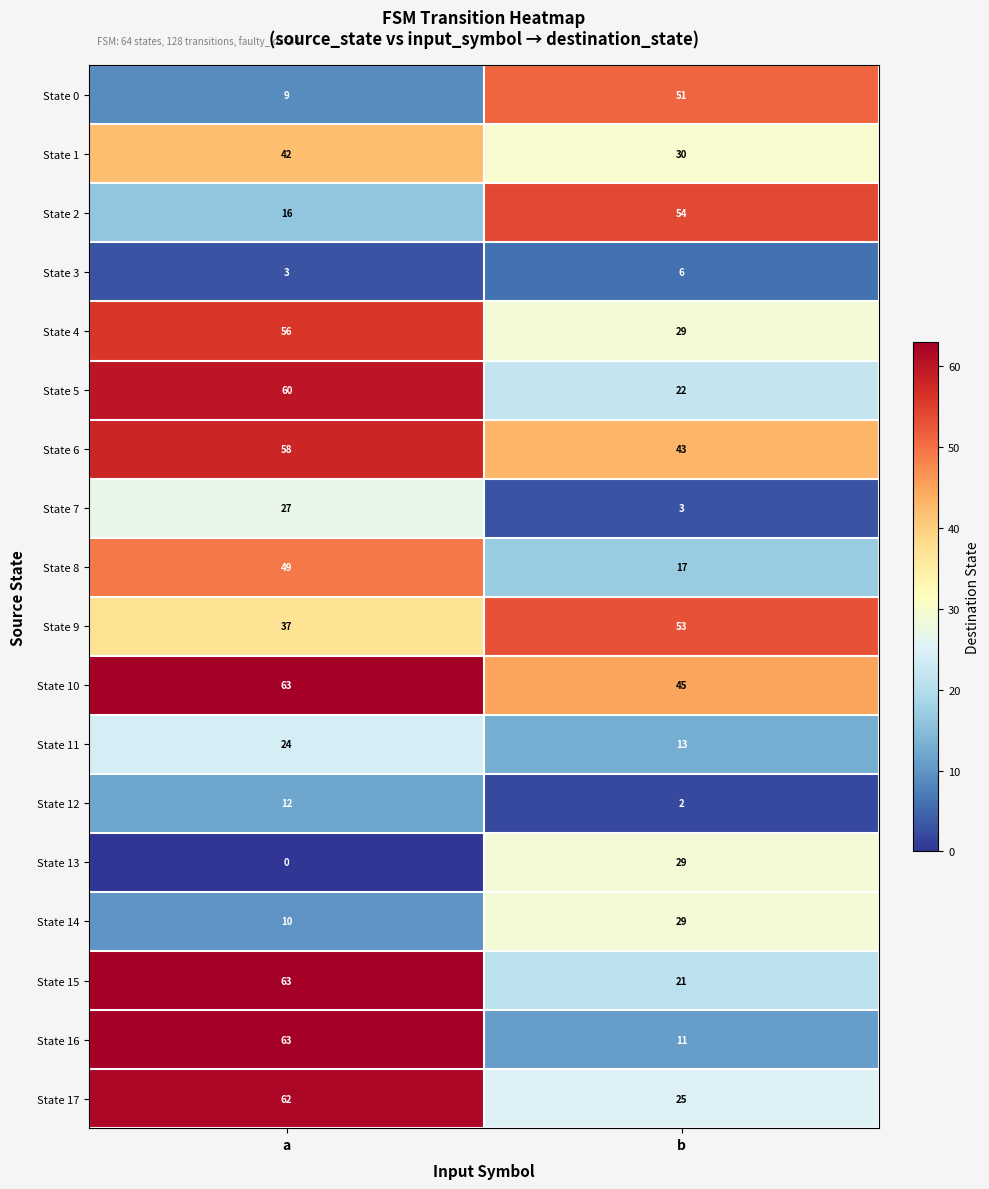

What is the sum of the State 14 values at a and b?

39